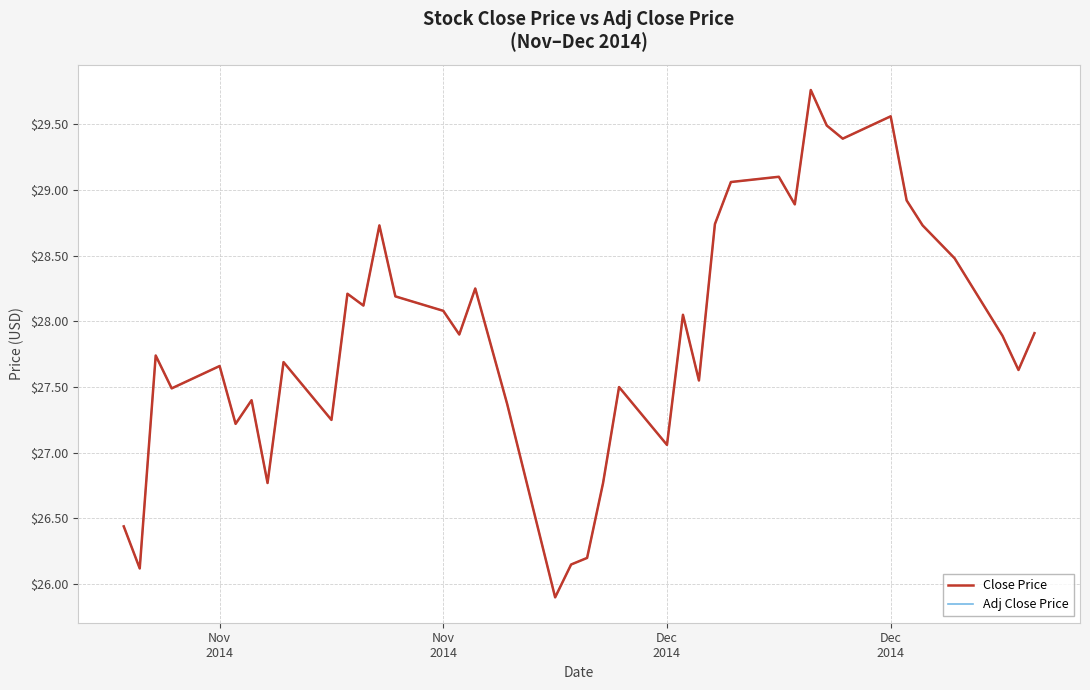

Does the chart display data point markers on the line(s)?

No